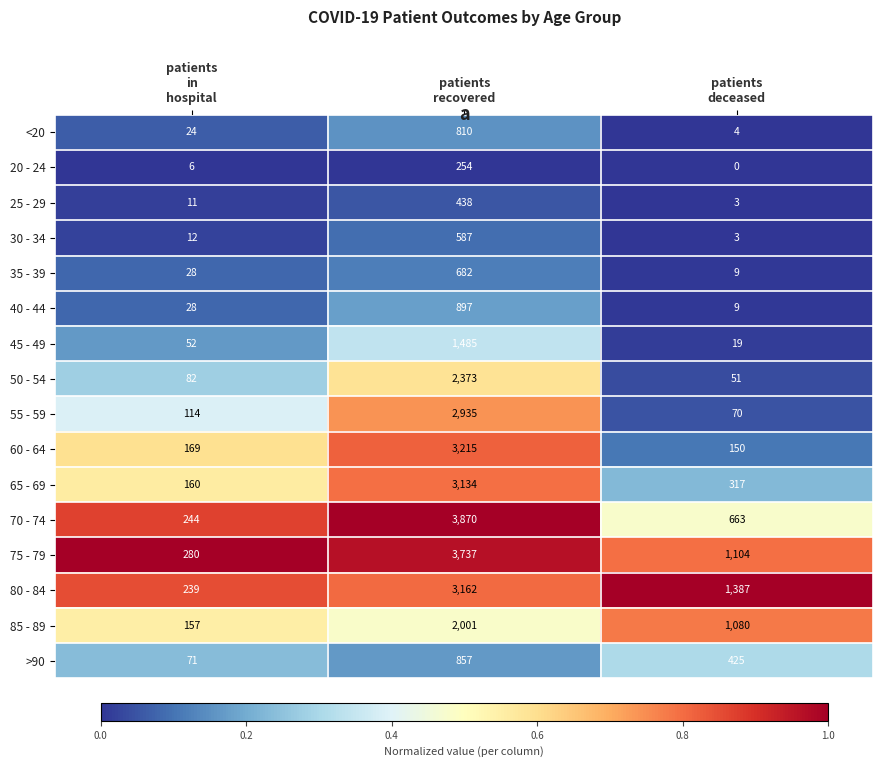

Rank the series by their maximum value, from lowest to highest.

20 - 24, 25 - 29, 30 - 34, 35 - 39, <20, >90, 40 - 44, 45 - 49, 85 - 89, 50 - 54, 55 - 59, 65 - 69, 80 - 84, 60 - 64, 75 - 79, 70 - 74